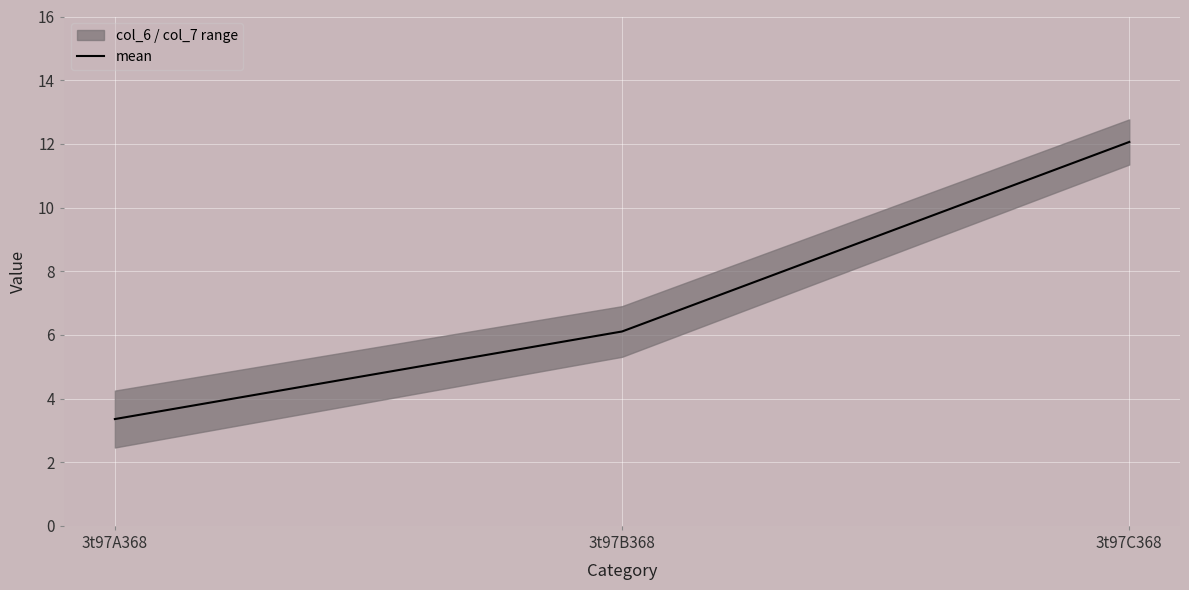

Where is the data nearest to the value 7?

3t97B368